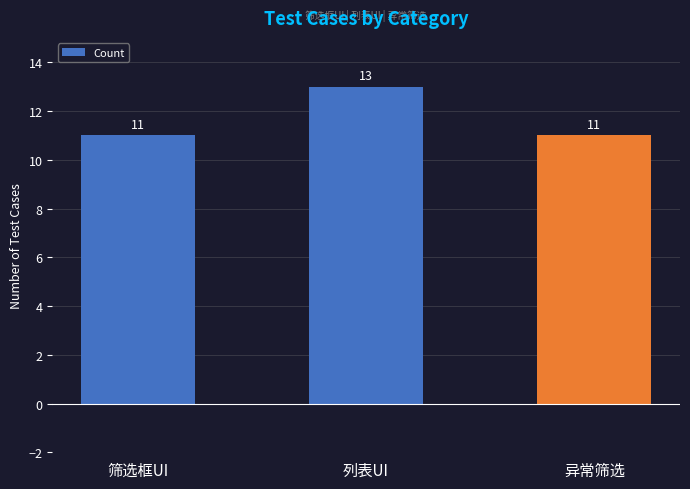

Which has a higher value, 异常筛选 or 列表UI?

列表UI